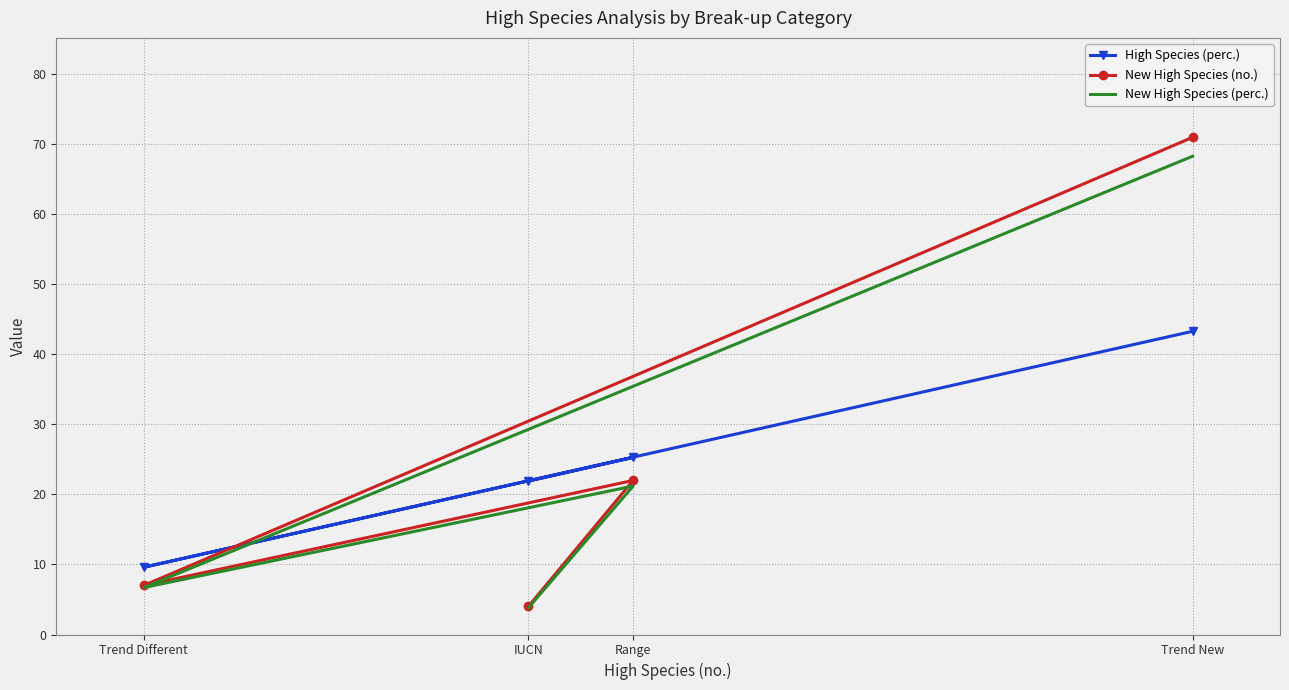

Reading left to right, extract all data points from this chart.

High Species (perc.): 43.3	9.6	25.3	21.9
New High Species (no.): 71.0	7.0	22.0	4.0
New High Species (perc.): 68.3	6.7	21.2	3.8